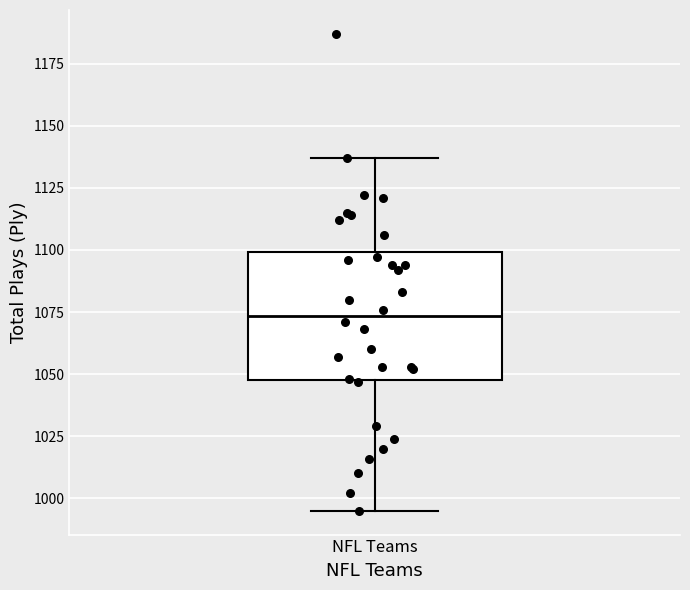

Transcribe this box plot: give where the median line is, the range the box spans, and where the two whiskers end, as read against the y-axis. The values are not printed on the chart, so give them approximately, as read against the axis.

median 1075, box 1050 to 1100, whiskers 995 to 1135